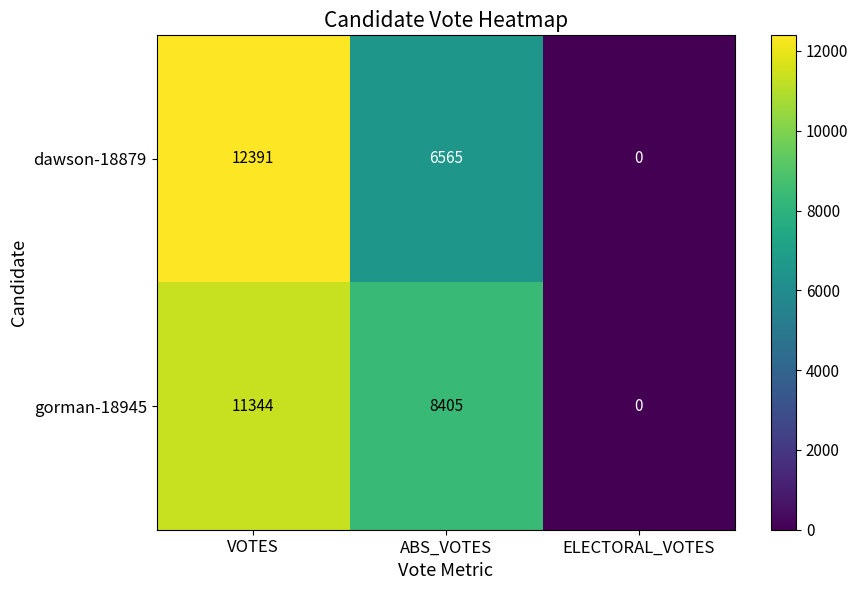

Which series has the widest spread of values?

dawson-18879